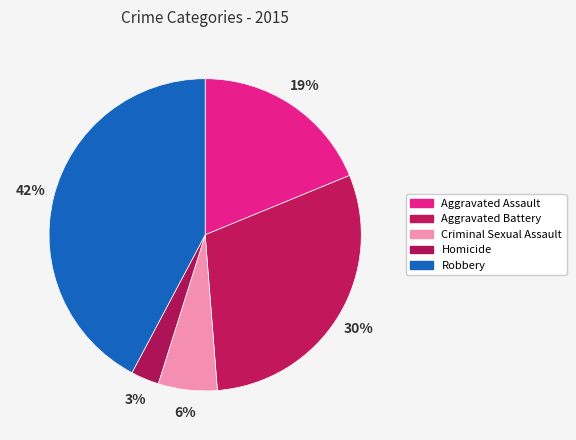

Combined, do Robbery and Aggravated Battery account for over 50%?

Yes